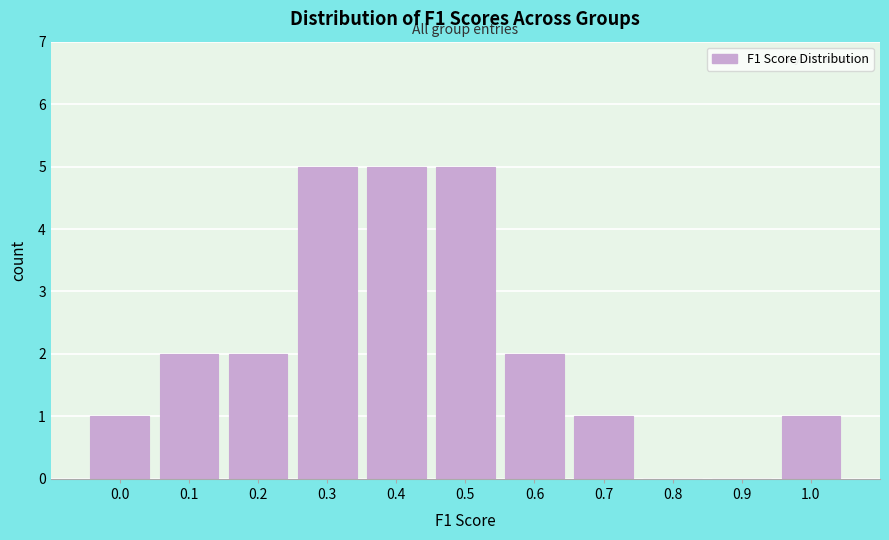

Reading left to right, extract all data points from this chart.

0.0=1	0.1=2	0.2=2	0.3=5	0.4=5	0.5=5	0.6=2	0.7=1	0.8=0	0.9=0	1.0=1